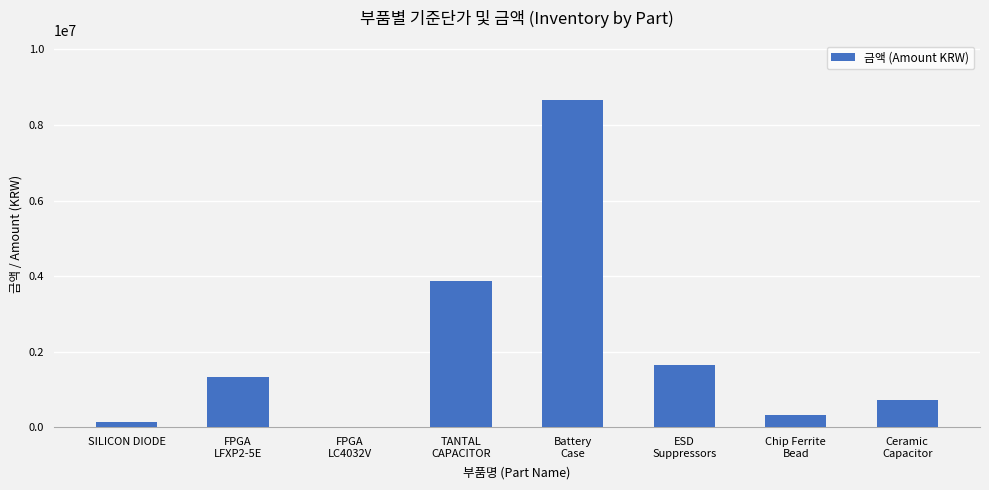

At which label is the value closest to 4335100?

TANTAL
CAPACITOR